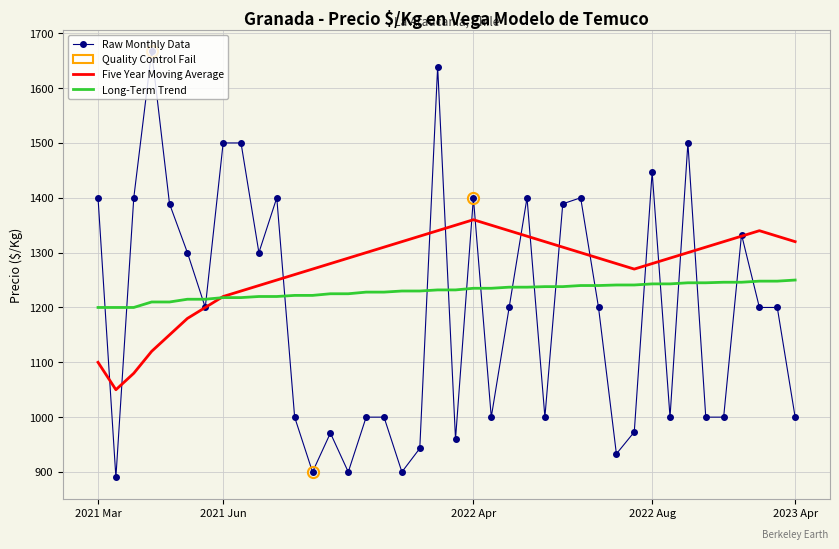

Which series has the widest spread of values?

Raw Monthly Data